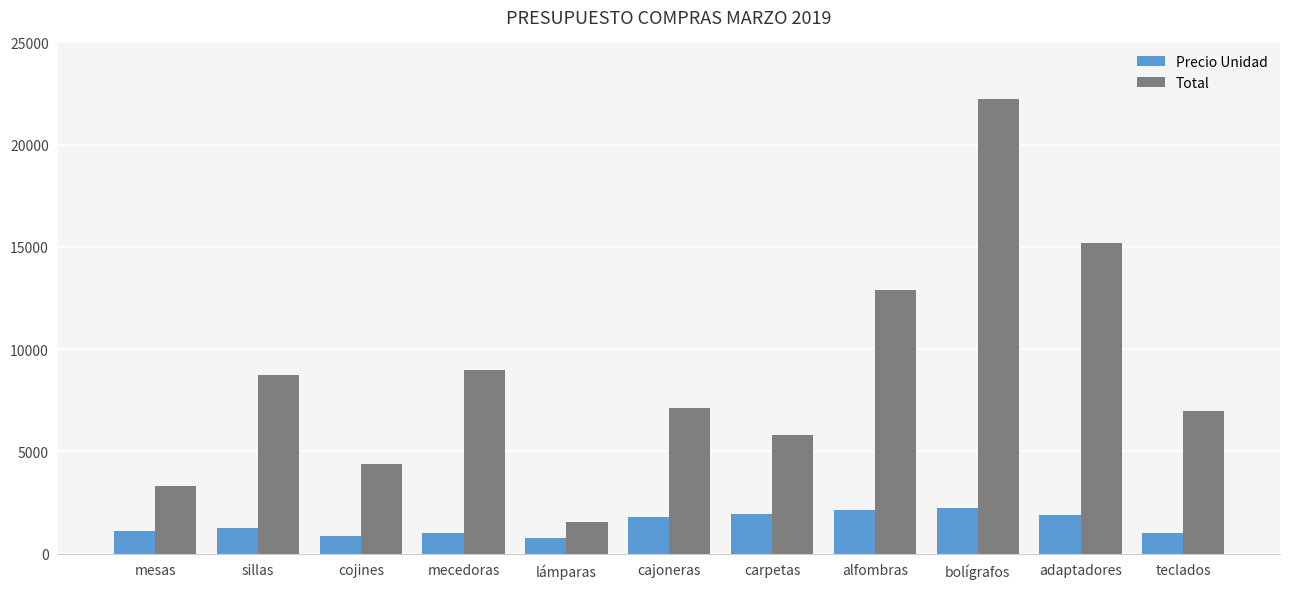

At which category does the chart reach its peak across all series?

bolígrafos